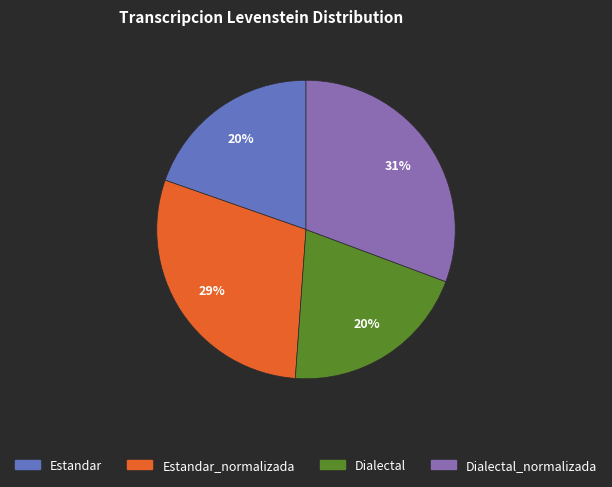

Is there a majority slice in this chart?

No